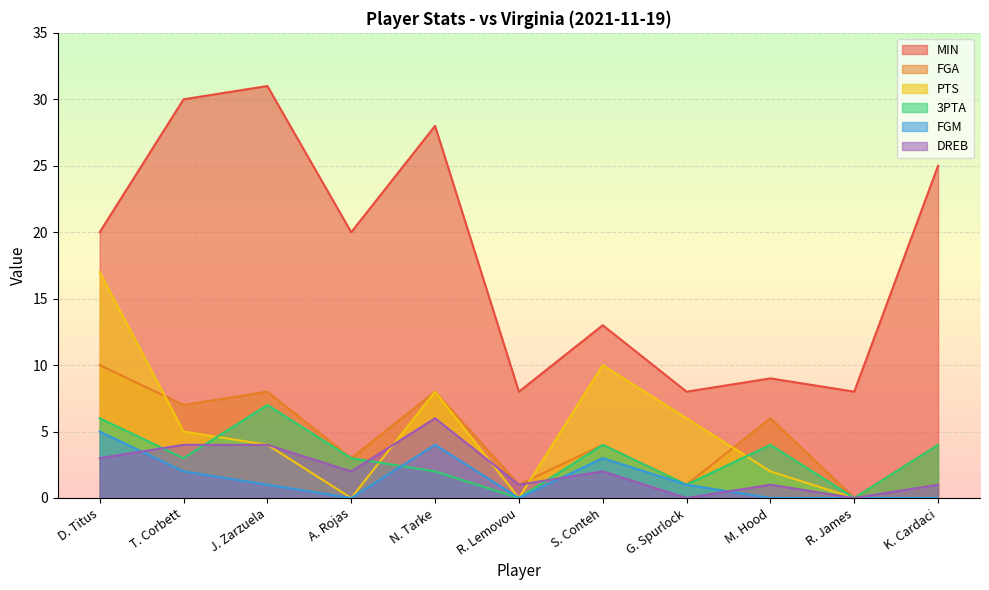

Rank the categories by PTS value from lowest to highest.

A. Rojas, R. Lemovou, R. James, K. Cardaci, M. Hood, J. Zarzuela, T. Corbett, G. Spurlock, N. Tarke, S. Conteh, D. Titus